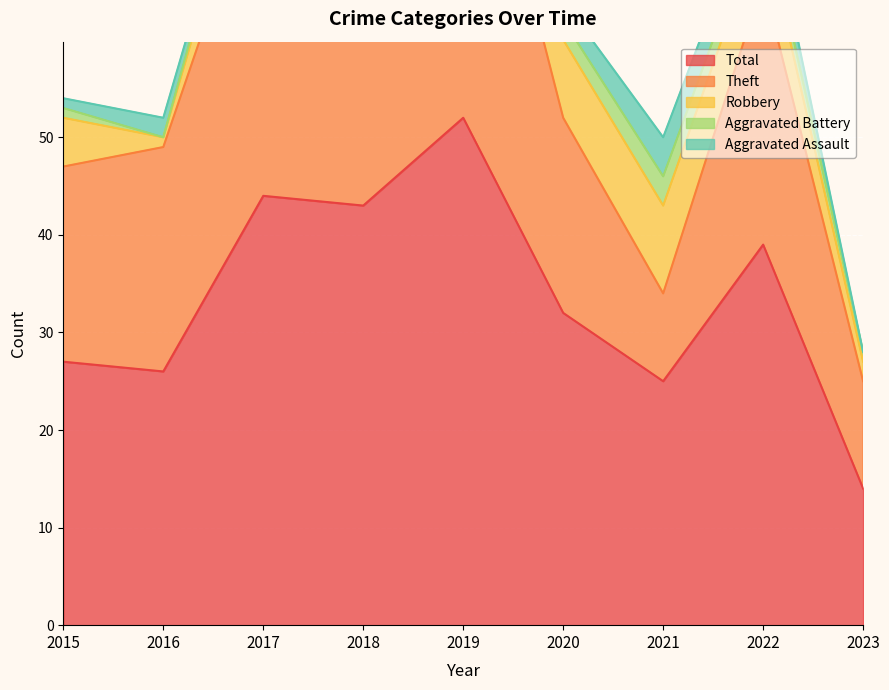

True or false: Robbery has more than 2 points higher than both neighbors.

False